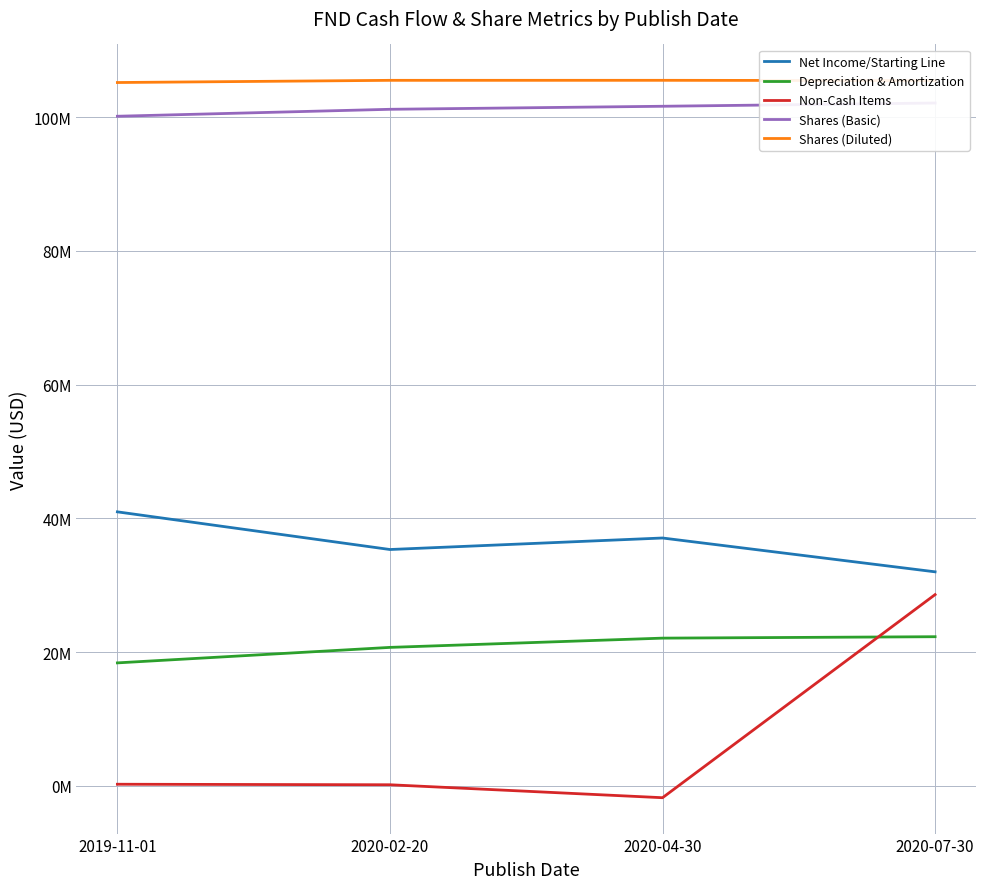

True or false: Shares (Basic) has more than 2 interior local peaks.

False